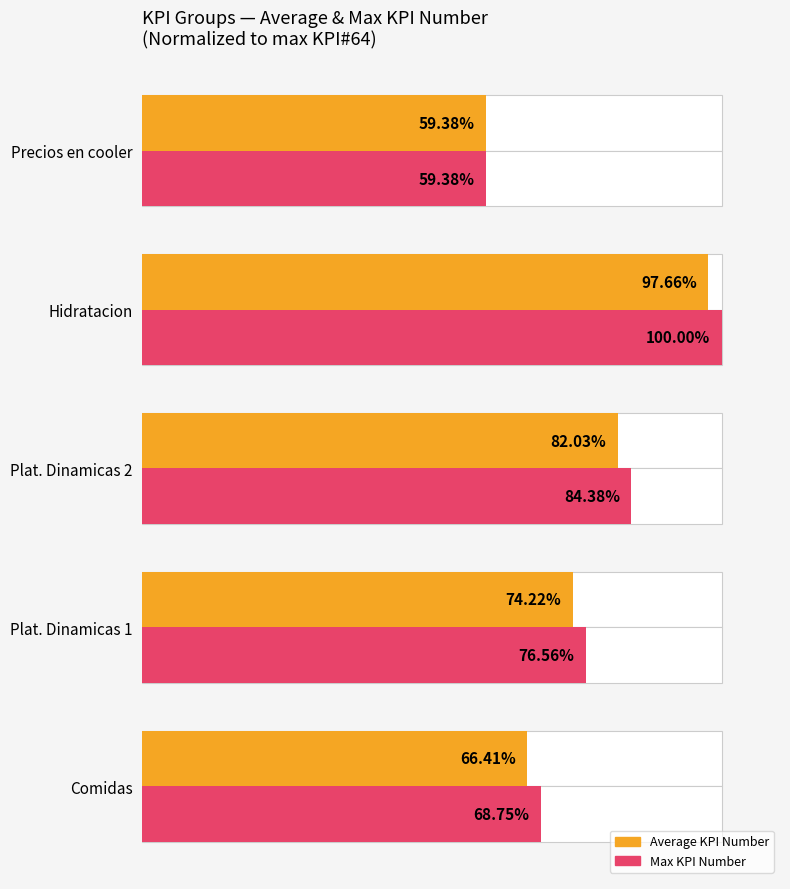

How many bars are there in total?

10